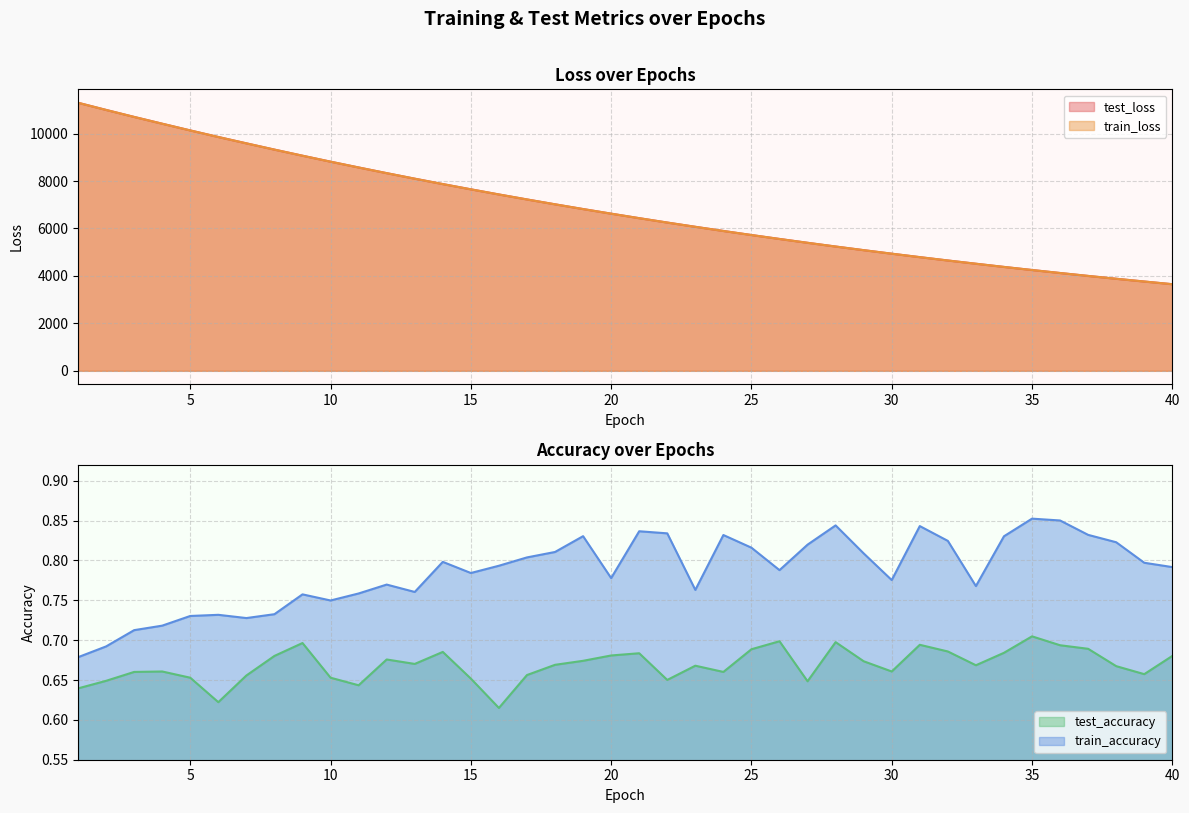

What is the spread (max minus min) of values at 5?

10134.4